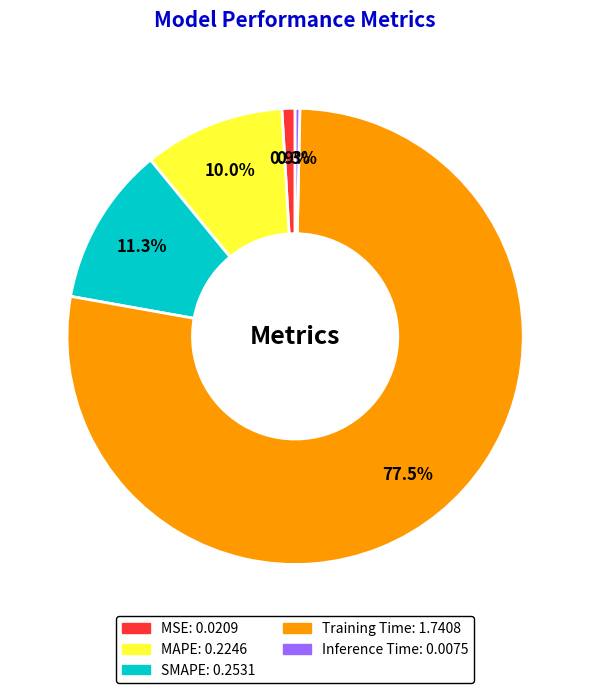

Rank the categories by value from lowest to highest.

Inference Time, MSE, MAPE, SMAPE, Training Time